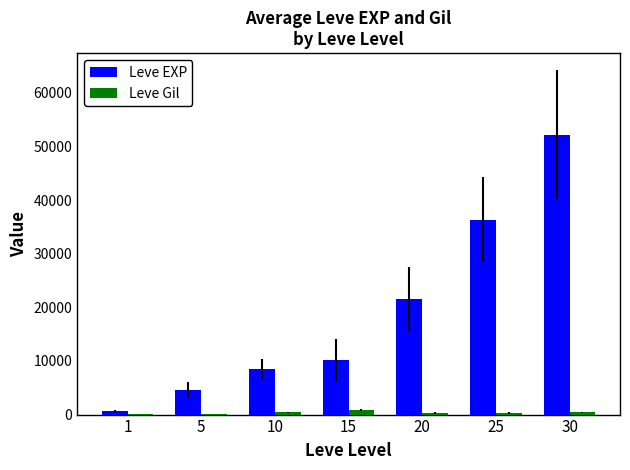

Are the bars grouped side by side (vs. stacked)?

Yes